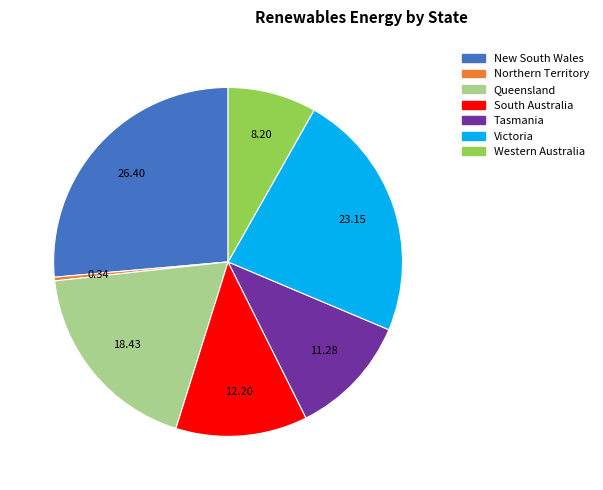

Which slice is the largest?

New South Wales